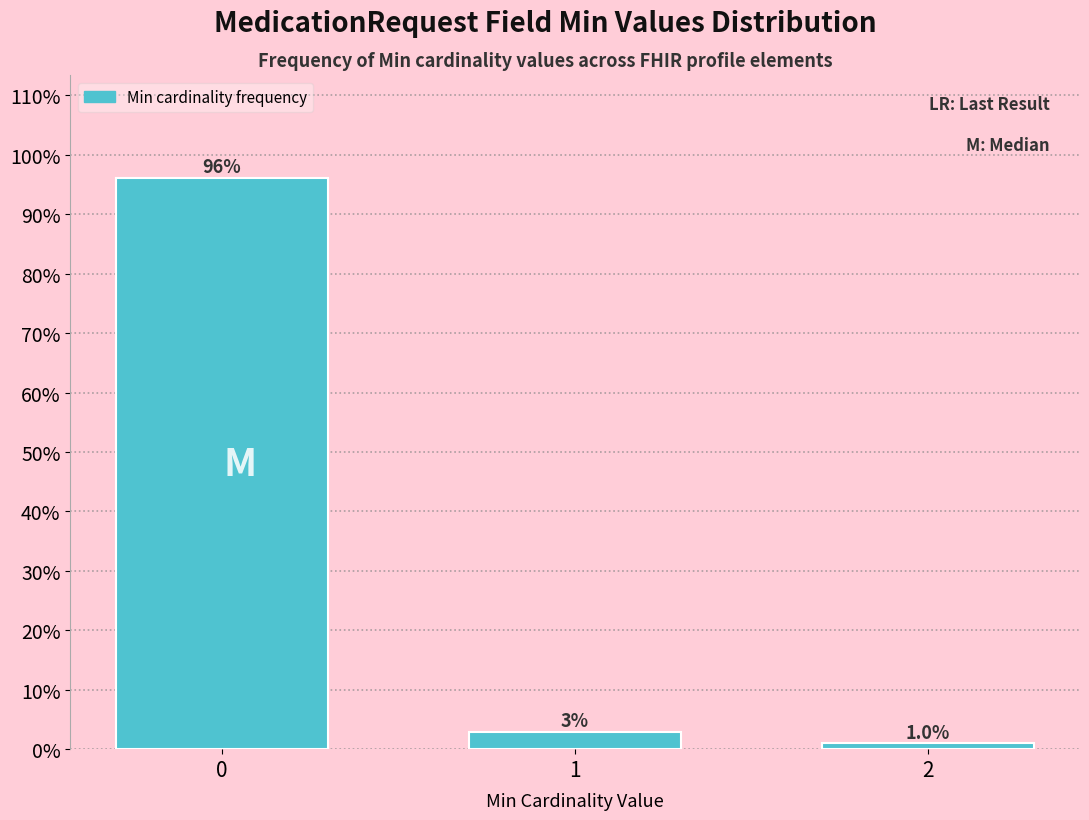

Reading right to left, what are all the values shown in this chart?

2=1.0	1=2.9	0=96.1